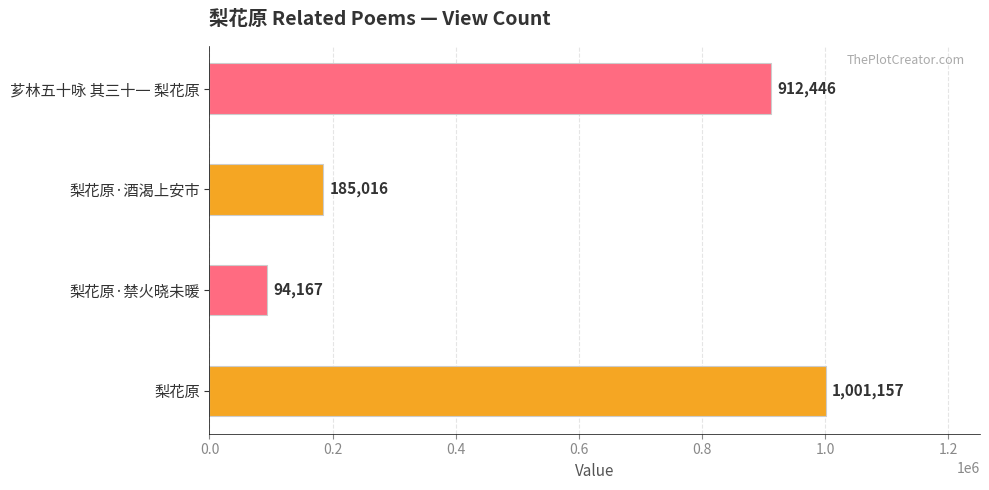

Reading top to bottom, transcribe all the data shown in this chart.

912446	185016	94167	1001157